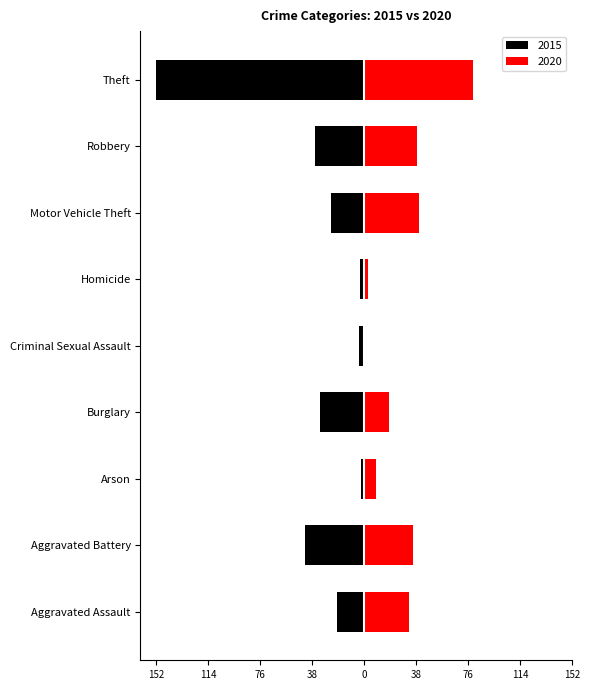

Rank the series at Aggravated Assault from highest to lowest value.

2020, 2015